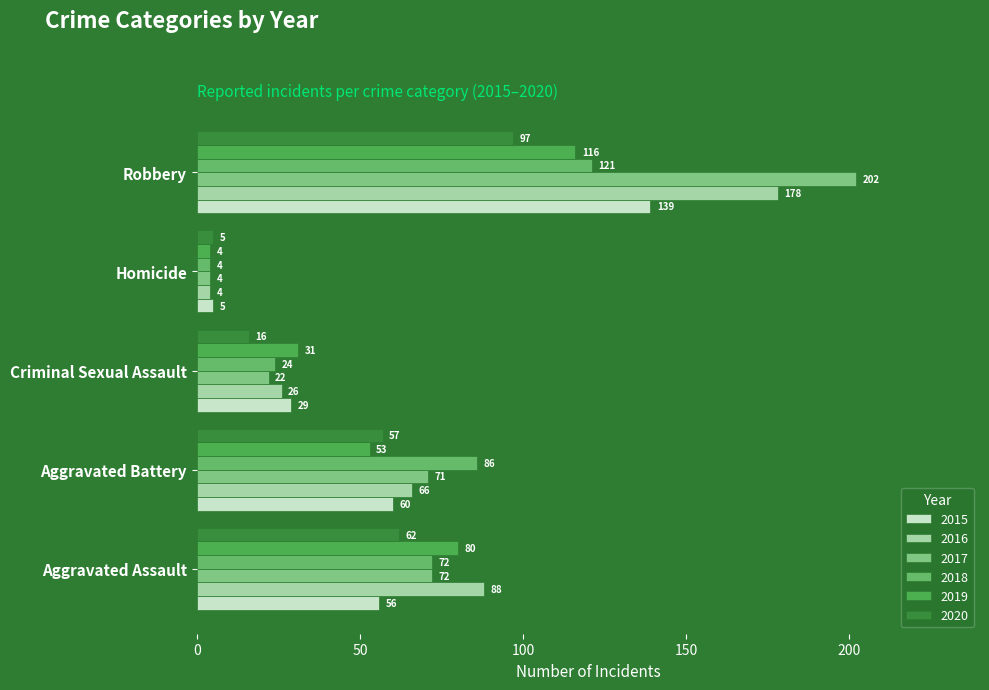

Rank the series at Aggravated Assault from lowest to highest value.

2015, 2020, 2017, 2018, 2019, 2016